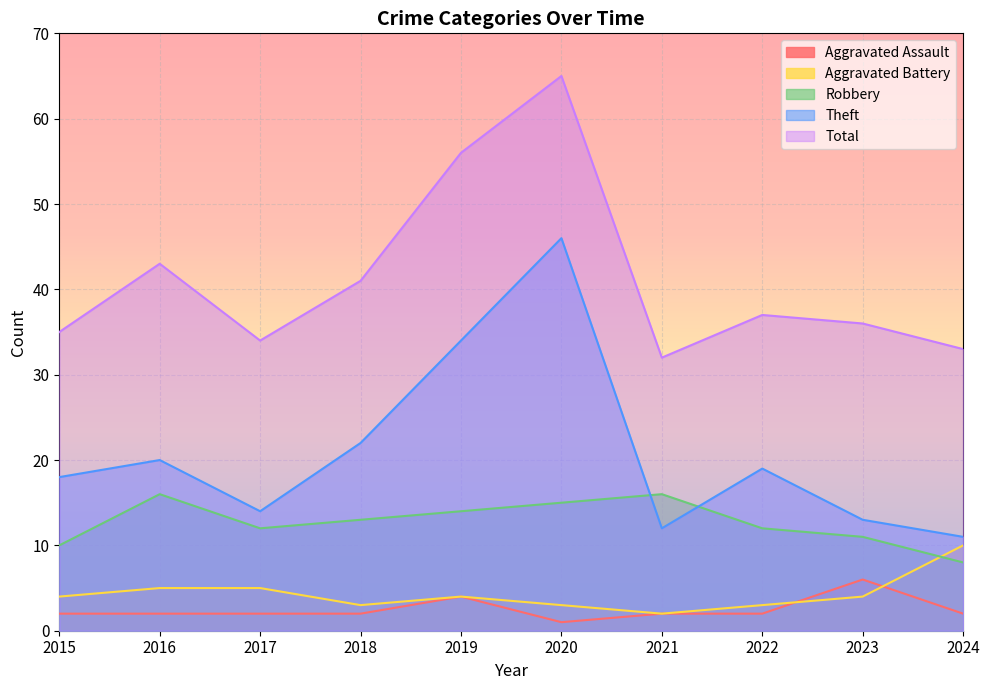

How many lines are shown in the chart?

5